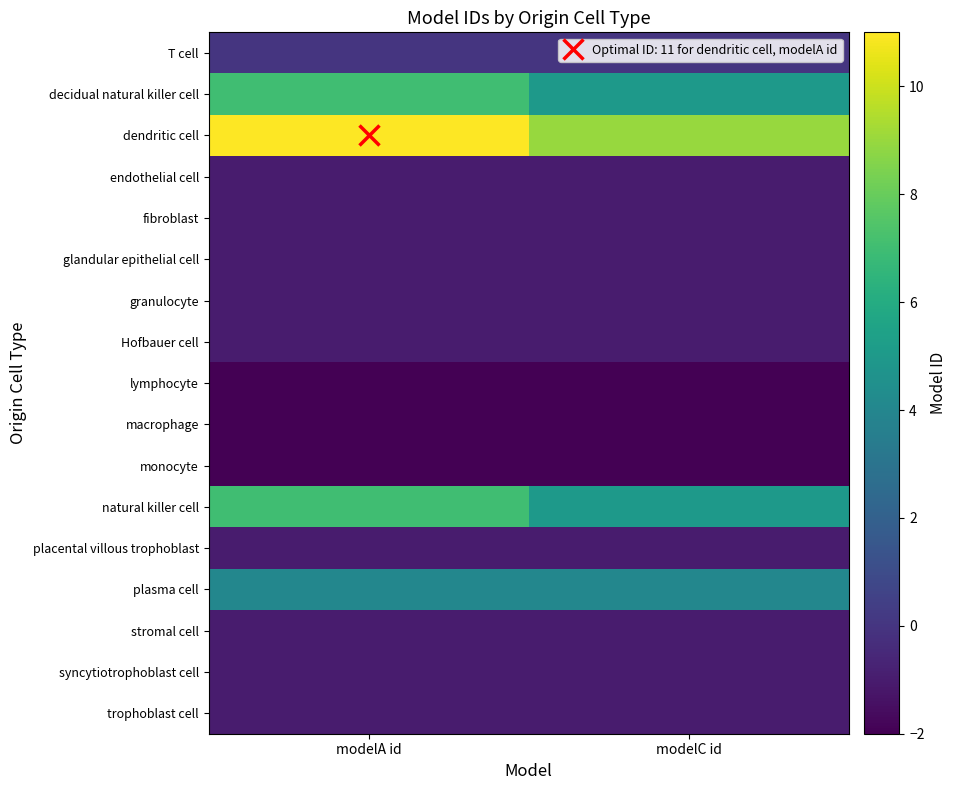

At which category is the sum across all series the highest?

modelA id